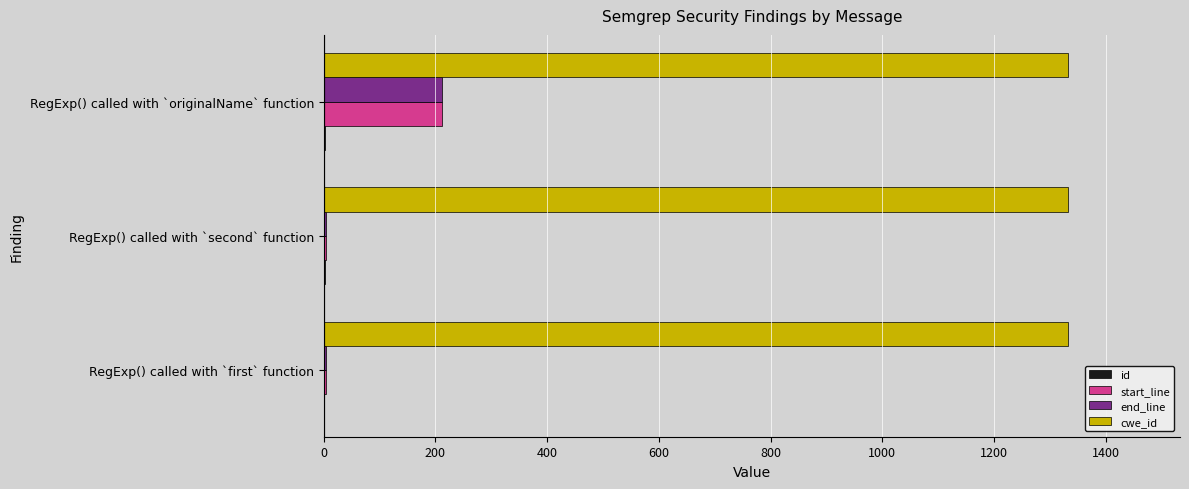

At which category is the sum across all series the highest?

RegExp() called with `originalName` function